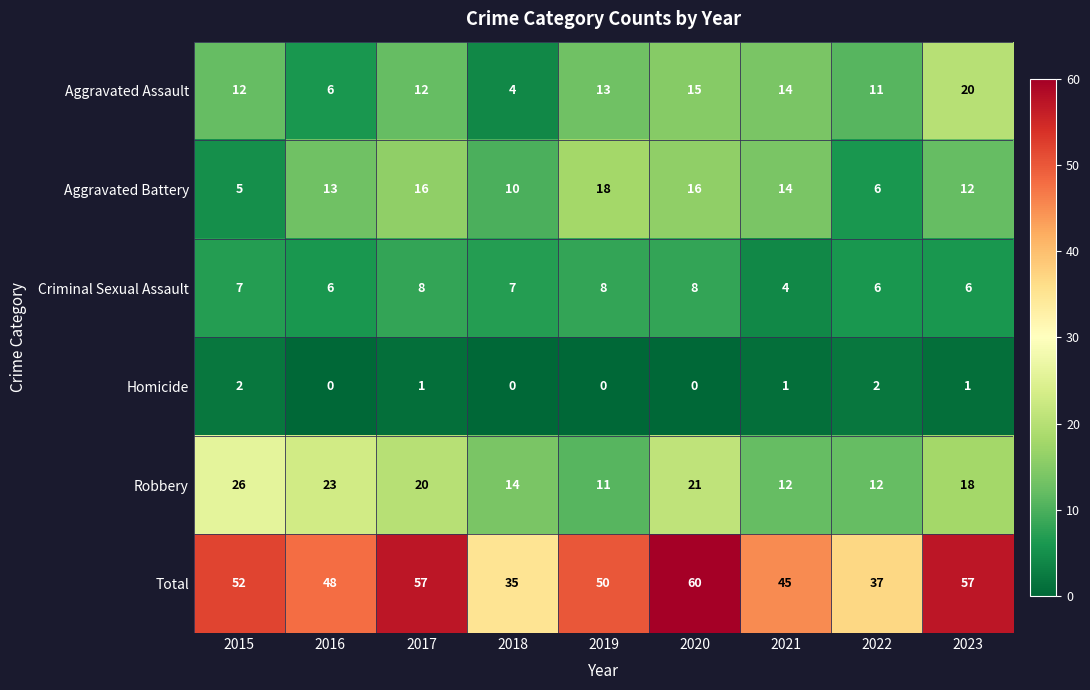

The Robbery series shows 29 at 2023. True or false?

False